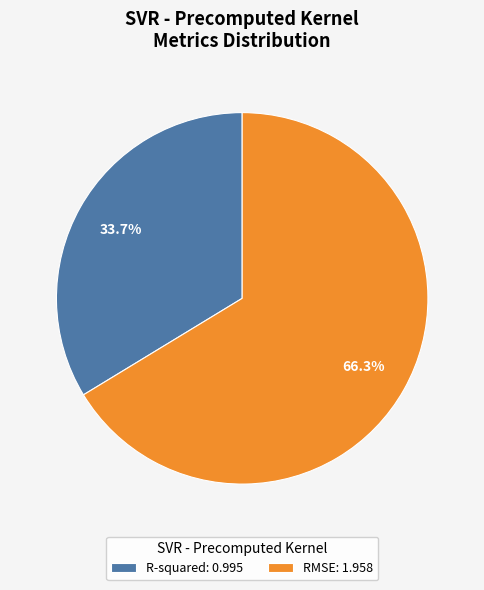

To the nearest percent, what is the combined percentage of R-squared and RMSE?

100%